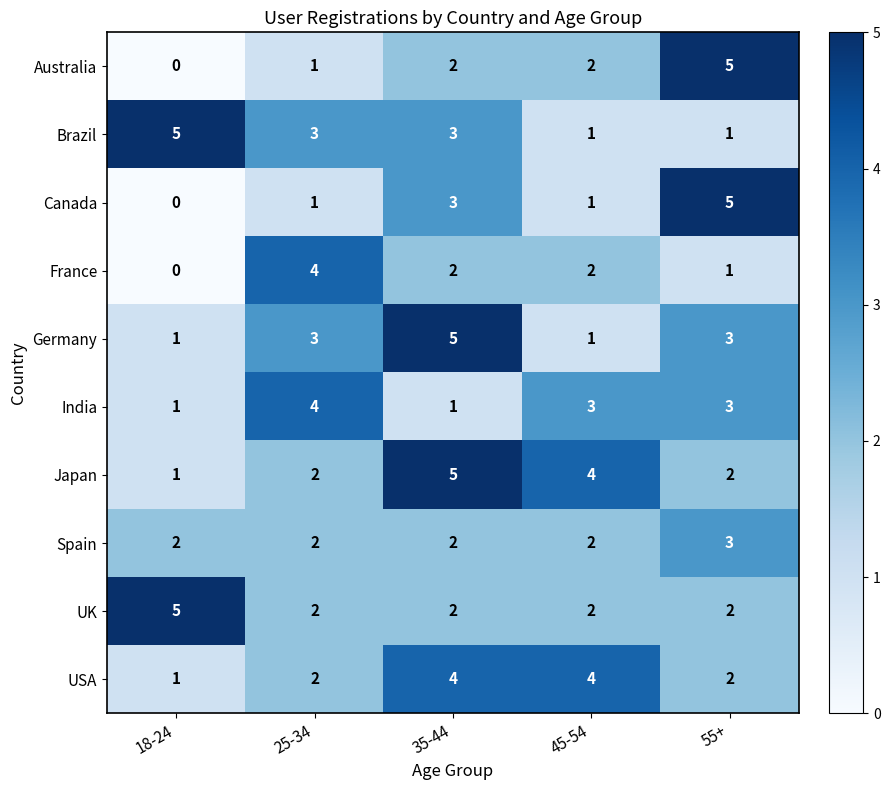

What is the highest value of the Australia series?

5